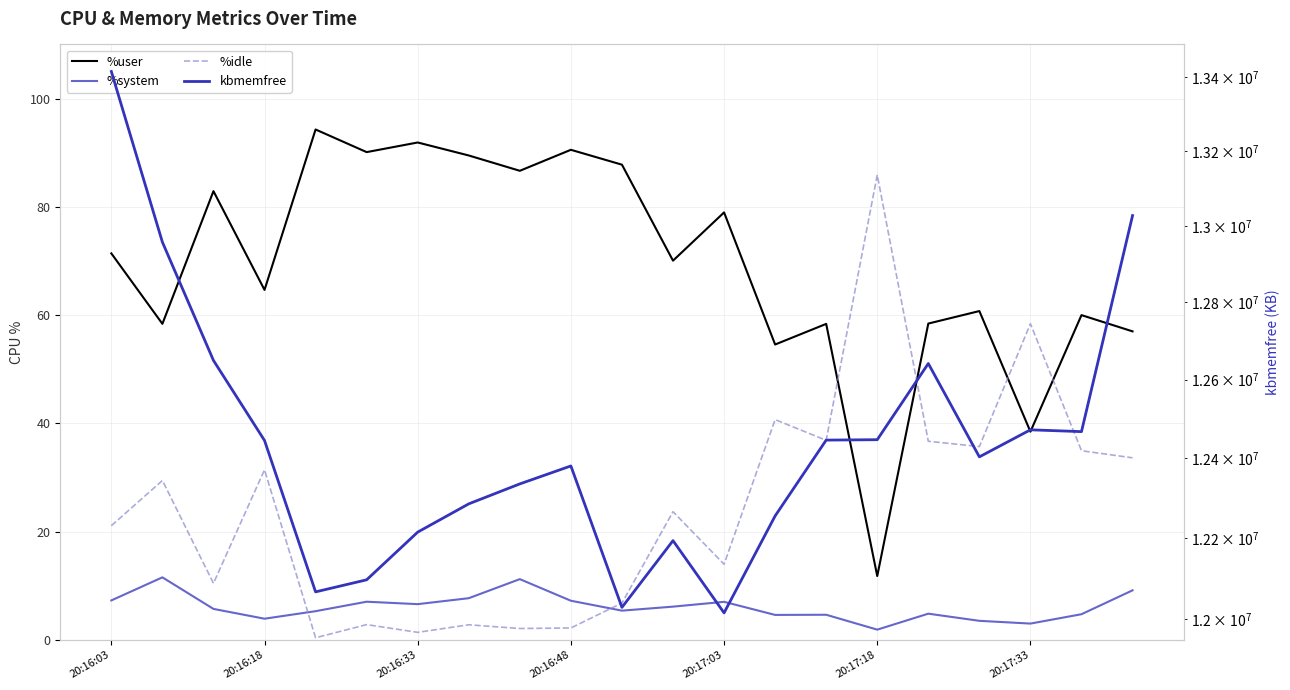

What is the sum of all %idle values?

511.6